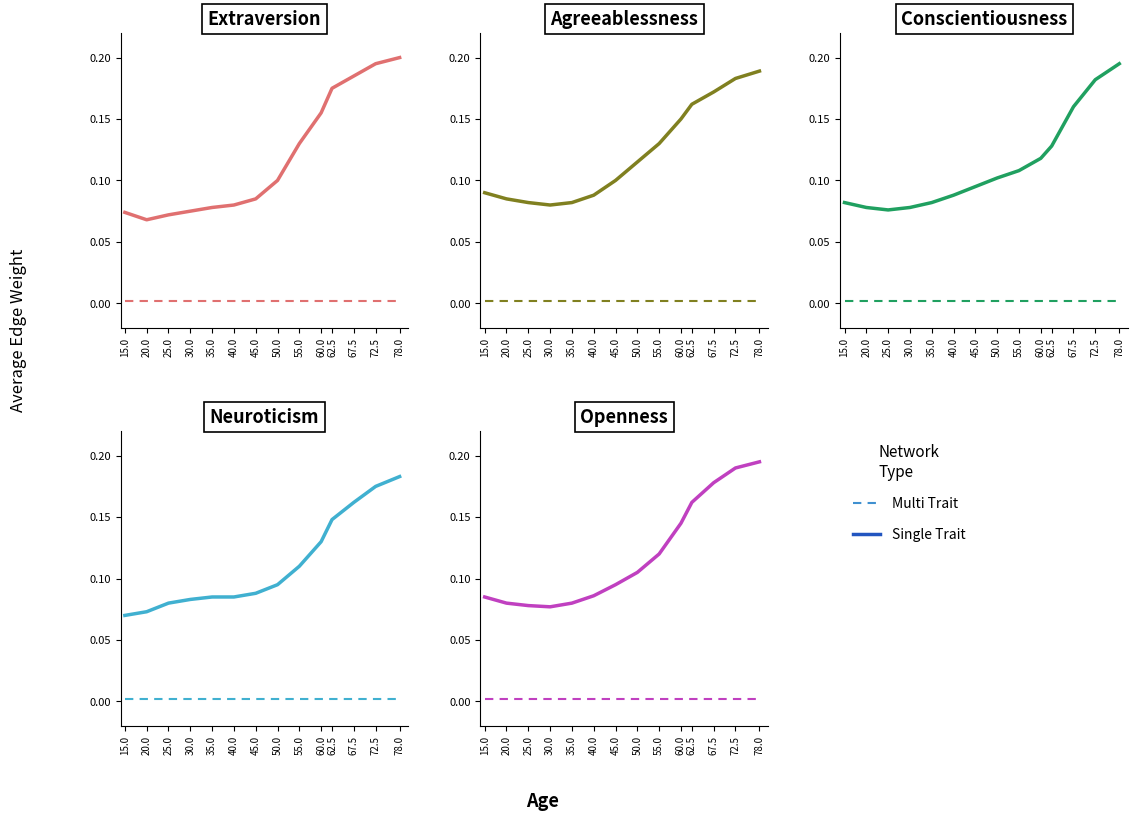

Count the Single Trait values in the range 0 to 1.

14